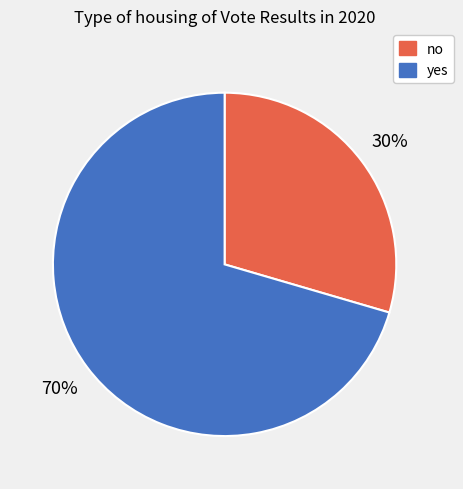

What percentage is the yes slice, to the nearest percent?

70%